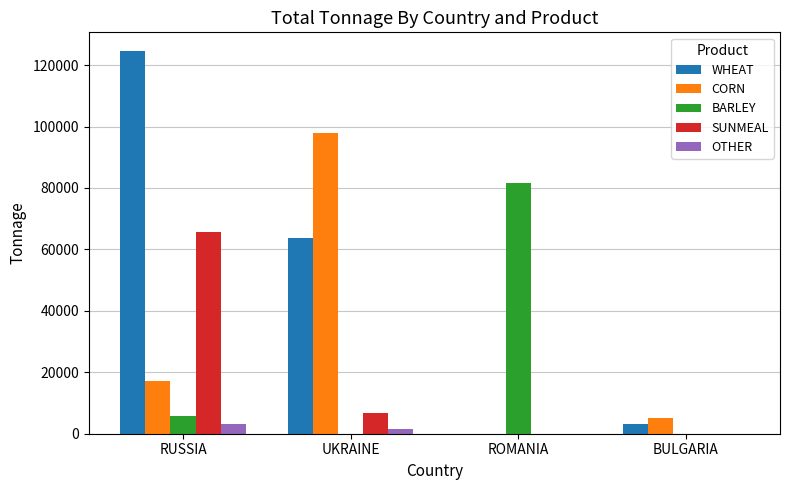

At which category is the sum across all series the highest?

RUSSIA